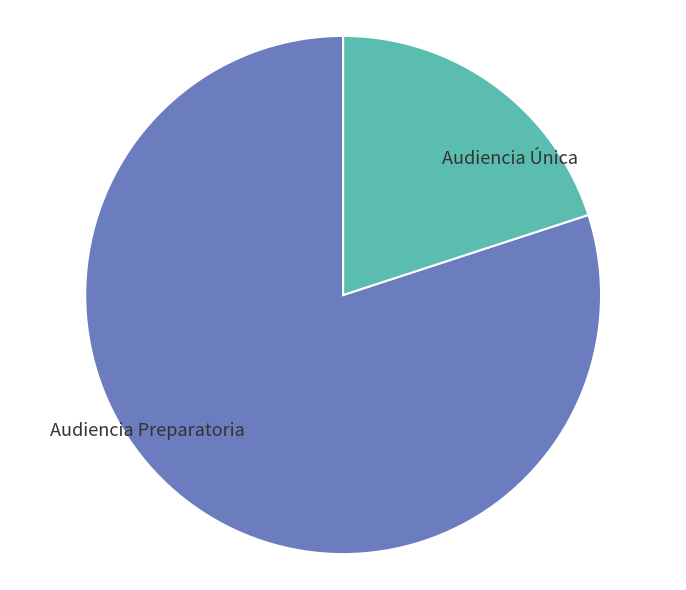

The Audiencia Preparatoria slice represents 86% of the pie. True or false?

False